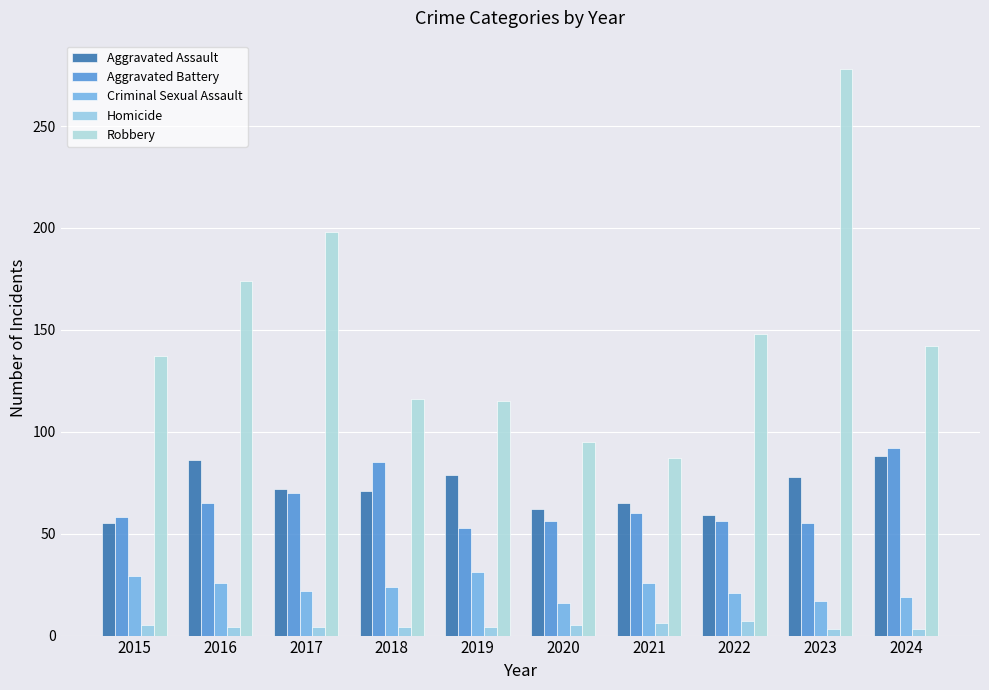

What is the sum of the Aggravated Assault values at 2024 and 2017?

160